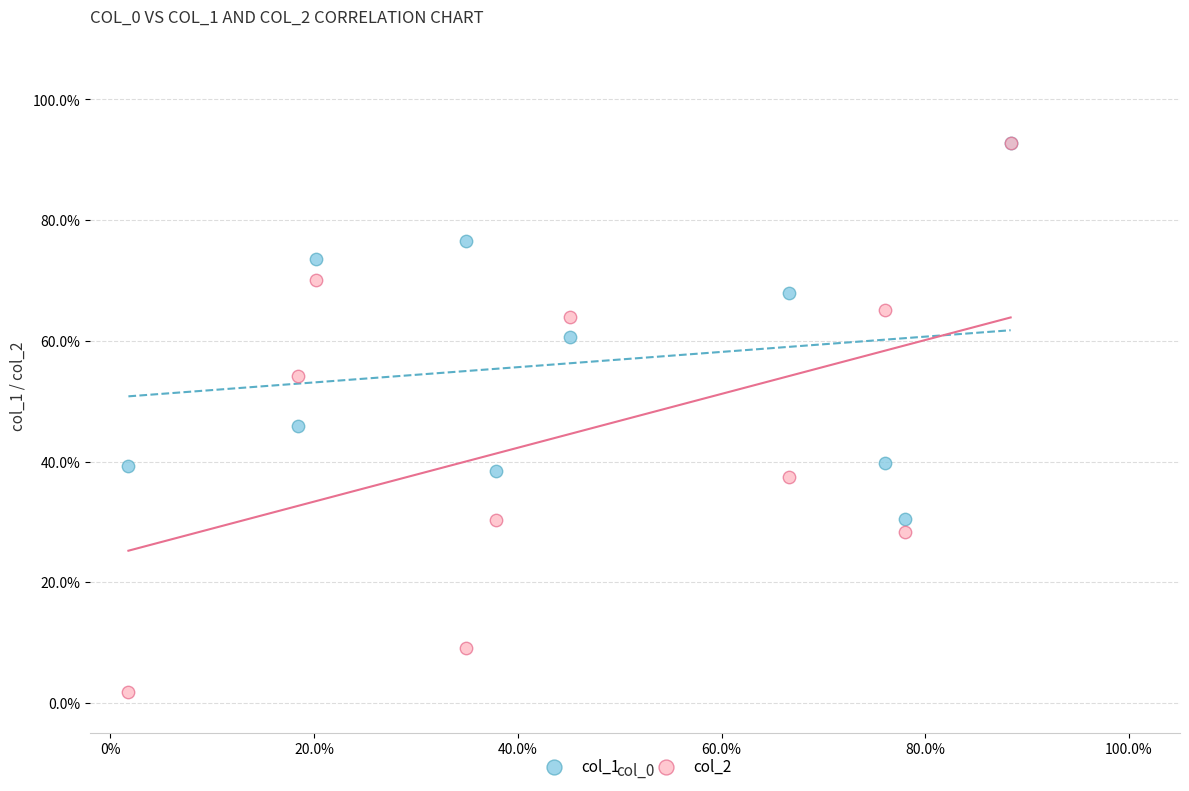

What are all the series names shown in the legend?

col_1, col_2